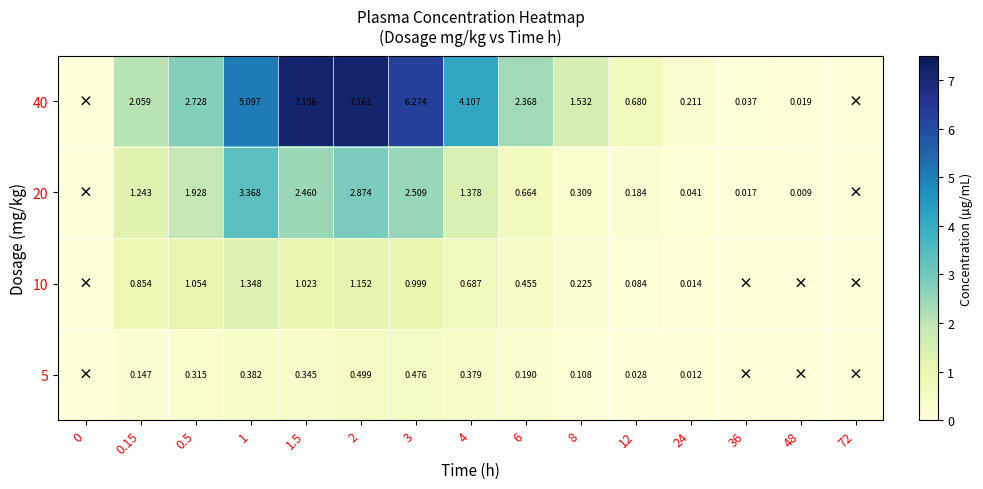

What is the sum of the 20 values at 36 and 1?

3.4